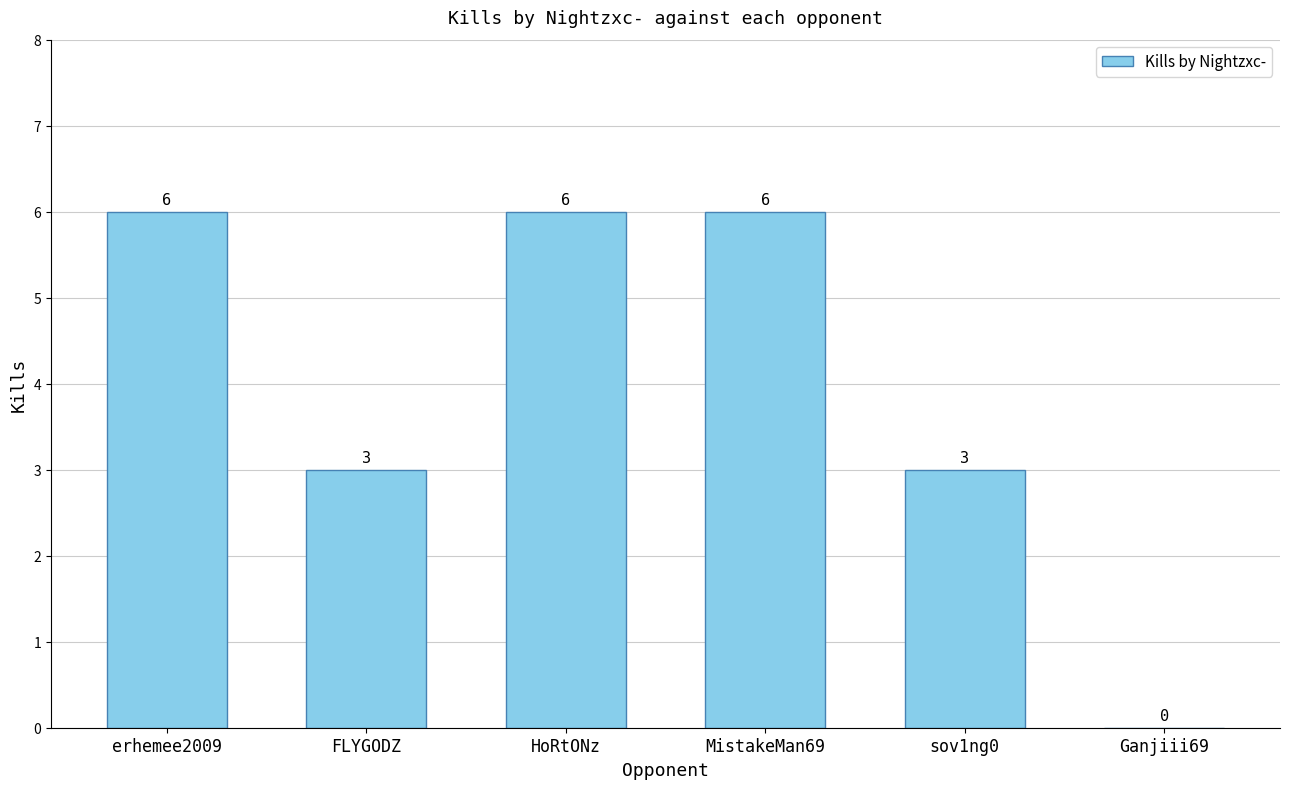

What is the sum of the values at sov1ng0 and HoRtONz?

9